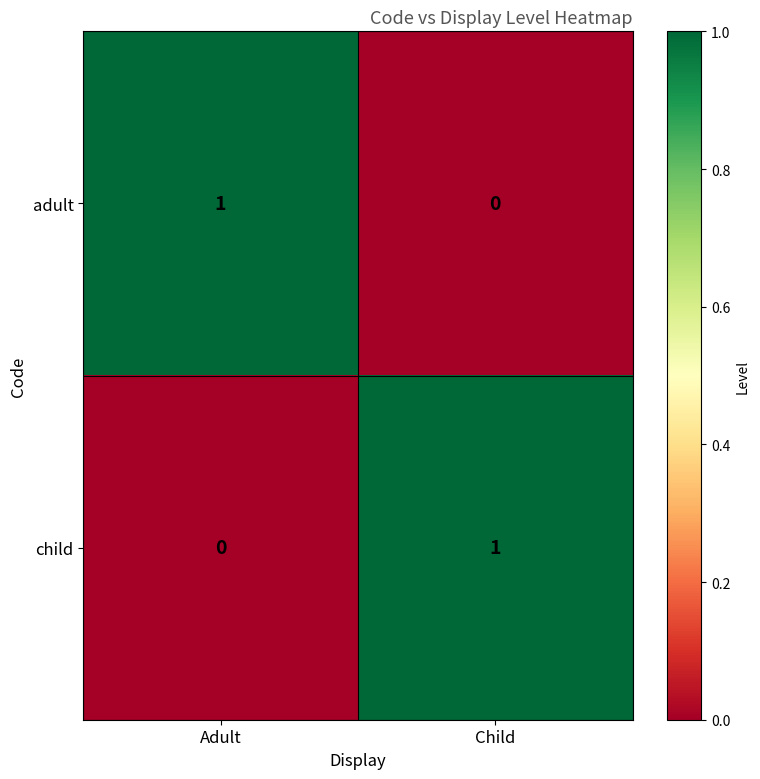

Reading left to right, list all the values displayed in this chart.

adult: Adult=1	Child=0
child: Adult=0	Child=1